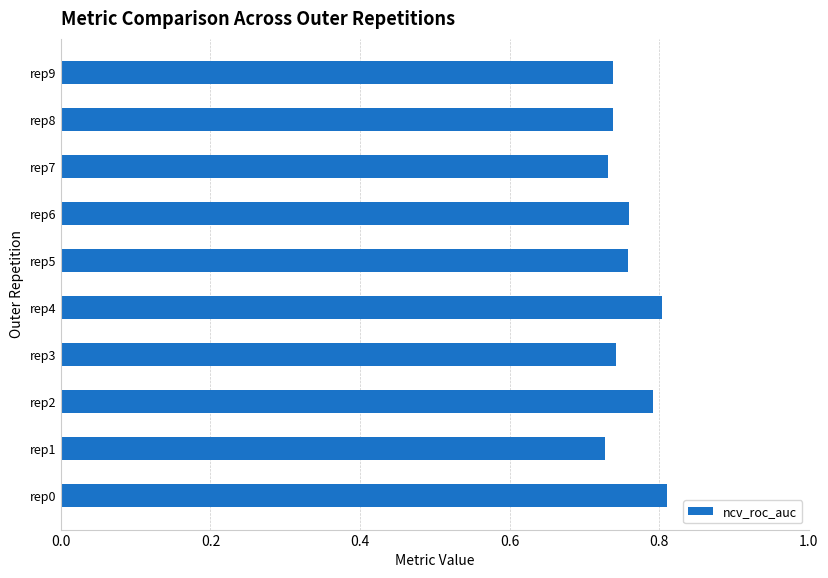

Count the values in the range 0 to 1.

10